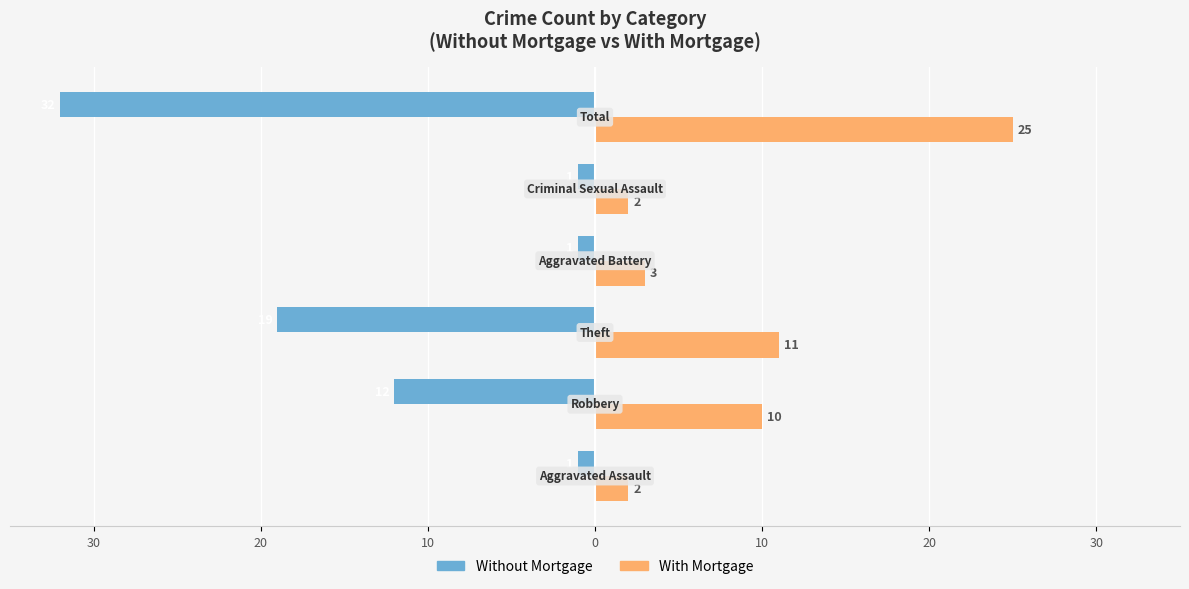

Reading right to left, extract all data points from this chart.

Without Mortgage: 20=-32	10=-1	0=-1	10=-19	20=-12	30=-1
With Mortgage: 20=25	10=2	0=3	10=11	20=10	30=2